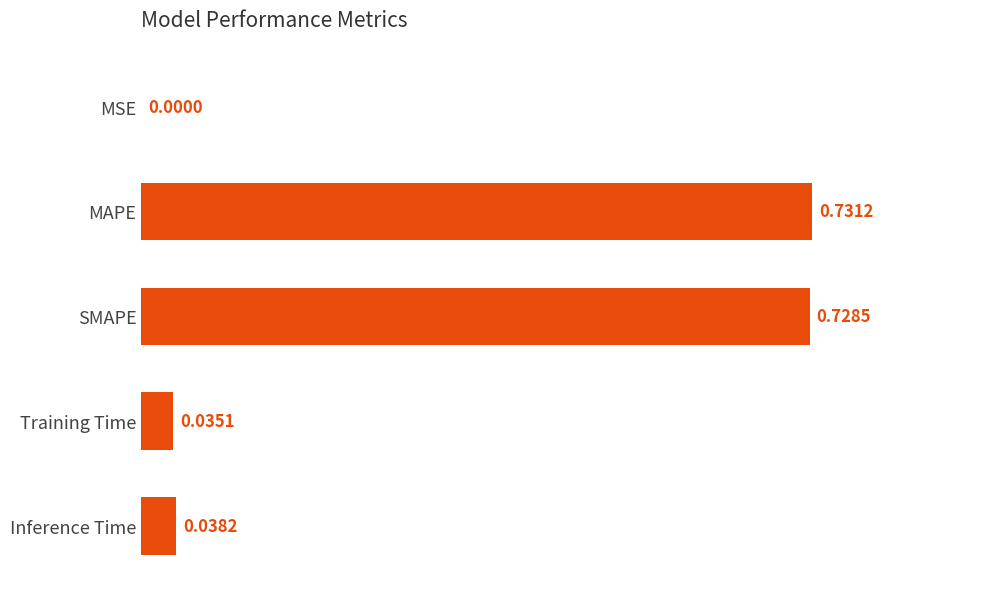

What is the sum of all values?

1.5